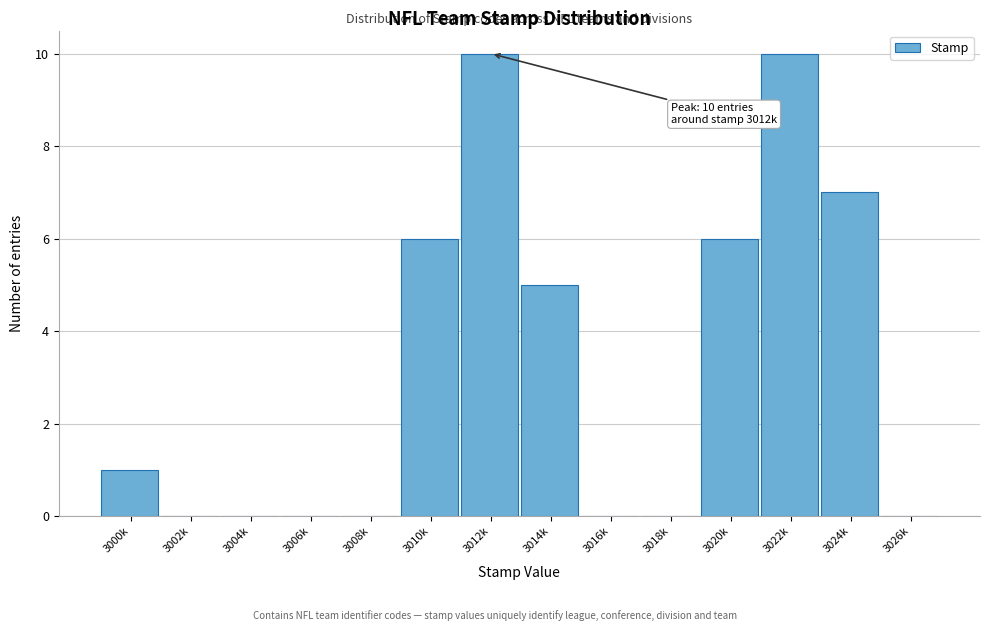

Reading right to left, transcribe all the data shown in this chart.

3026k=0	3024k=7	3022k=10	3020k=6	3018k=0	3016k=0	3014k=5	3012k=10	3010k=6	3008k=0	3006k=0	3004k=0	3002k=0	3000k=1